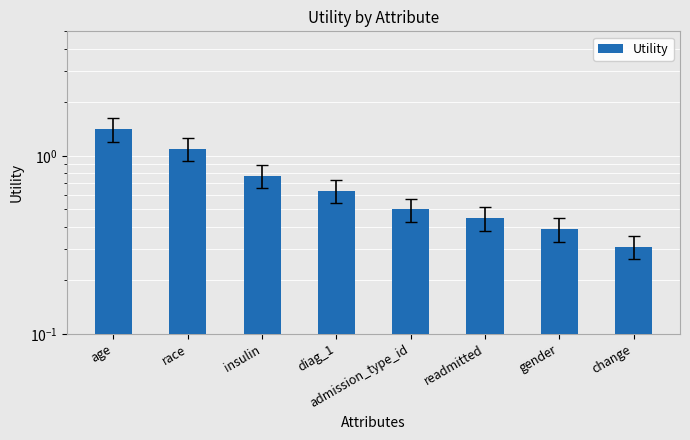

What is the change in value from race to admission_type_id?

-0.6